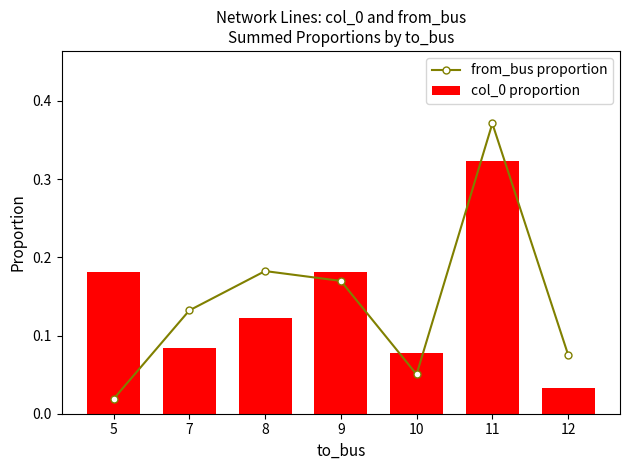

What is the greatest value displayed?

0.4